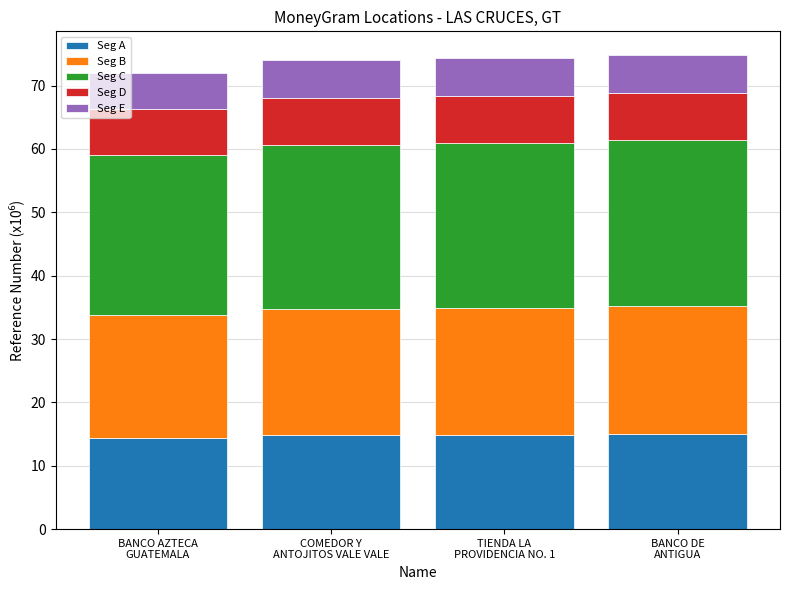

What is the minimum value for Seg A?

14.4